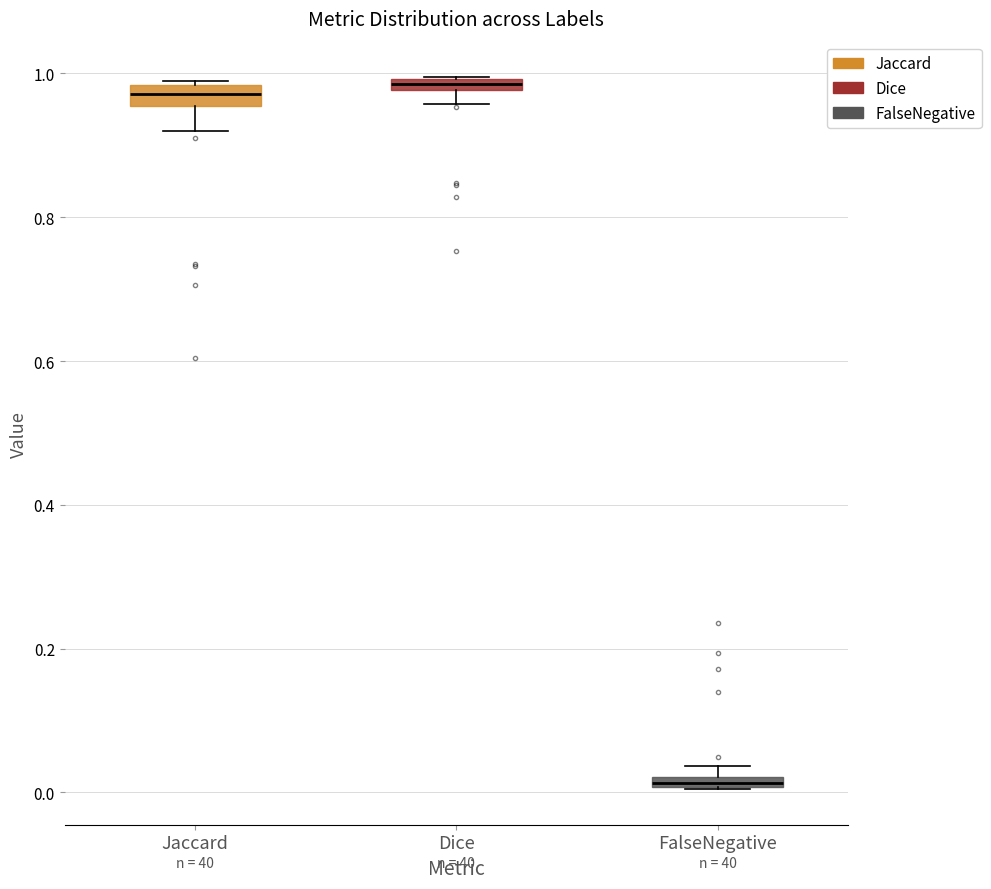

Where is the lower edge of the box for FalseNegative on the y-axis? The values are not printed on the chart, so give them approximately, as read against the axis.

0.00